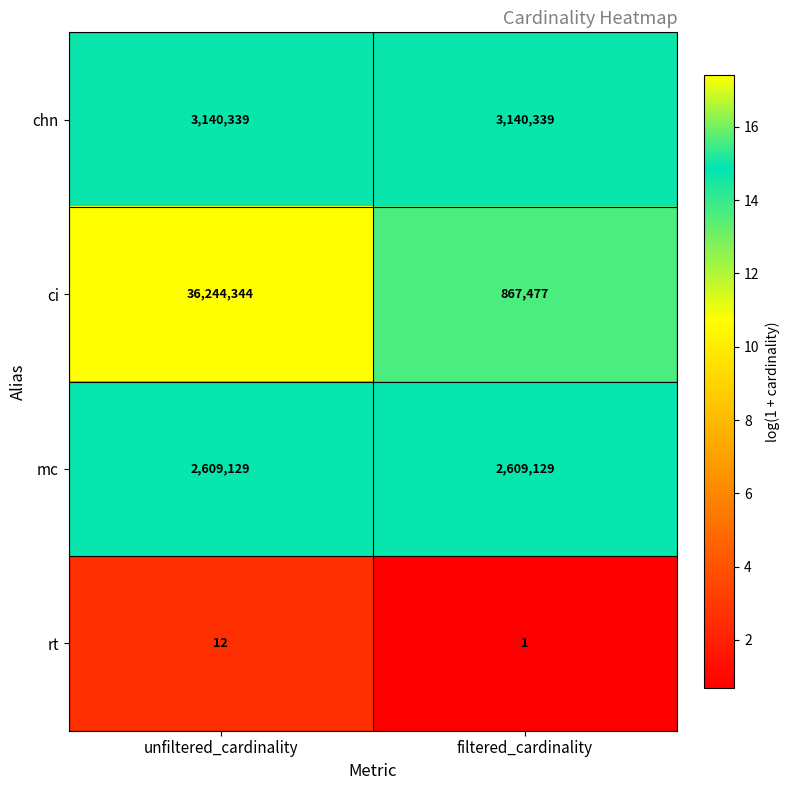

Between unfiltered_cardinality and filtered_cardinality, which series saw the biggest shift?

ci